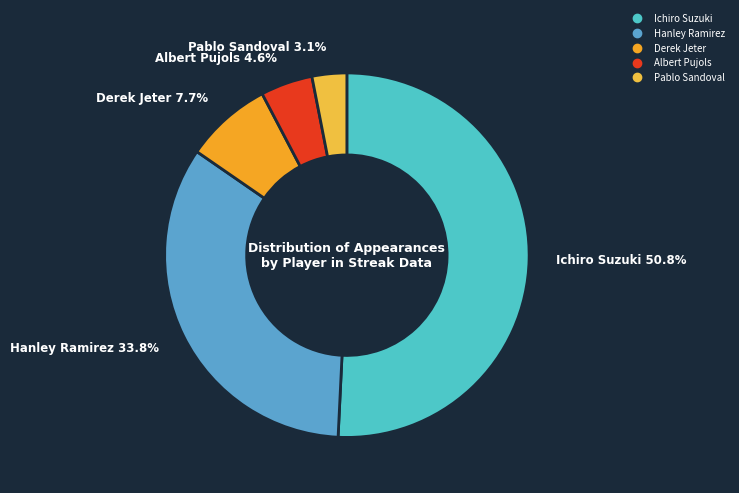

Is it true that Ichiro Suzuki is 64% of the pie?

False